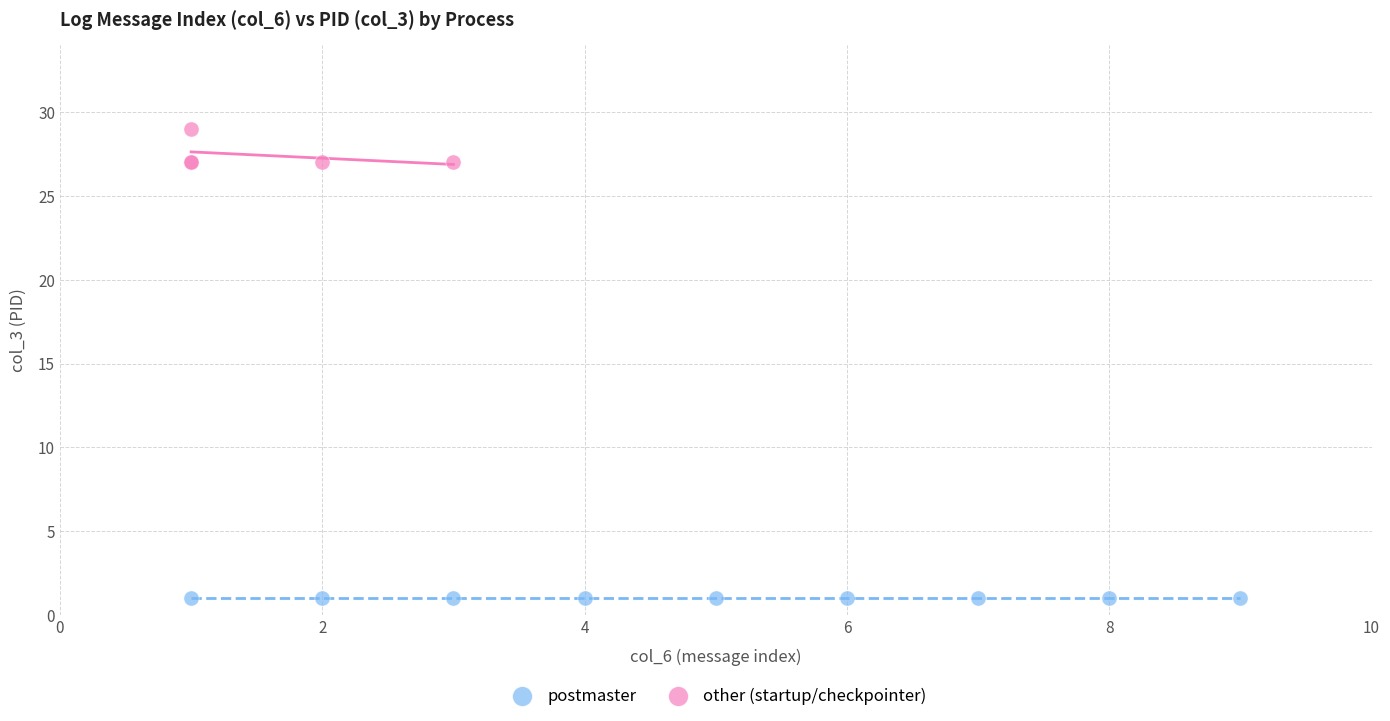

Which series contains the lowest Y value?

postmaster